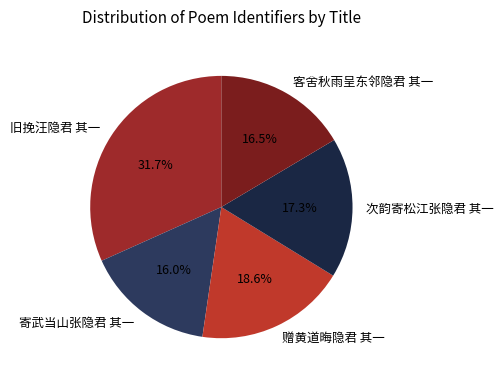

Which category has the biggest portion of the pie?

旧挽汪隐君 其一